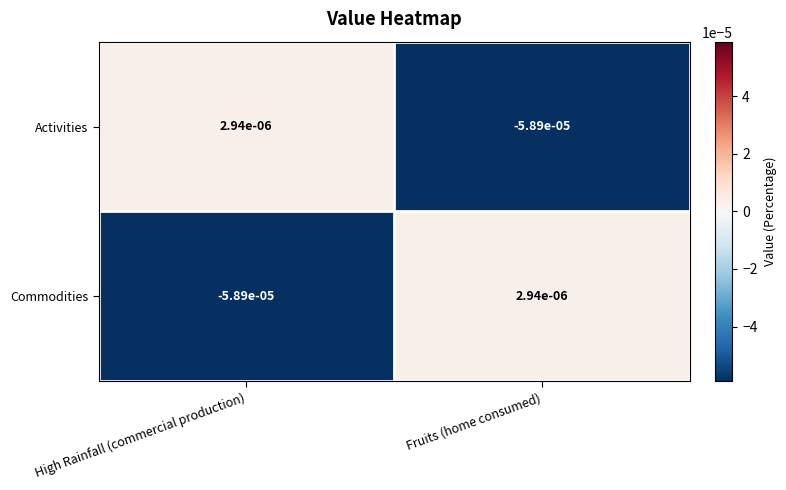

At which label does Activities reach its peak?

High Rainfall (commercial production)